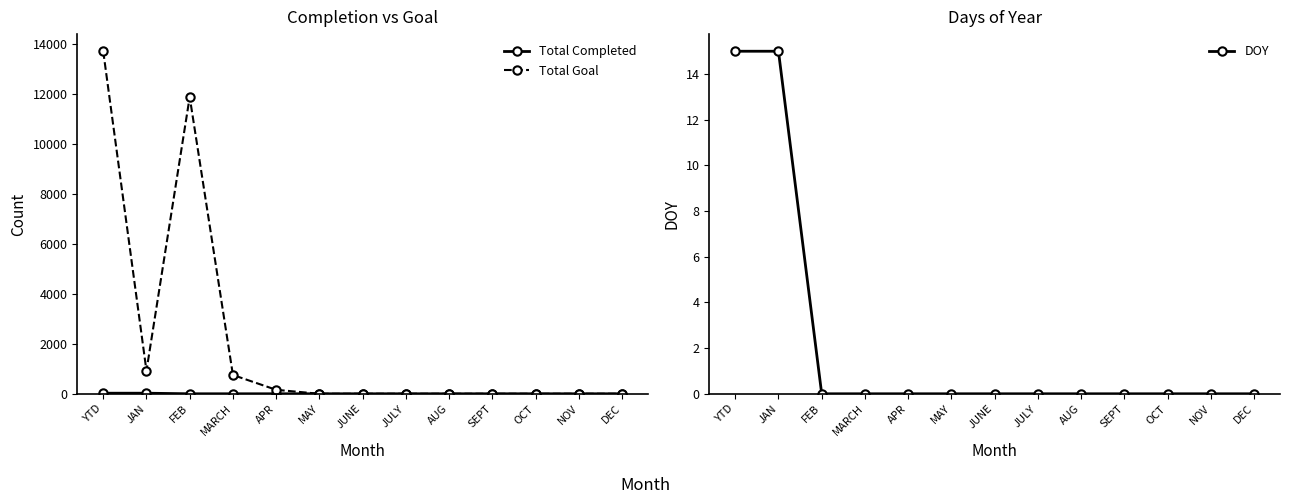

Is it true that DOY equals 15 at YTD?

True